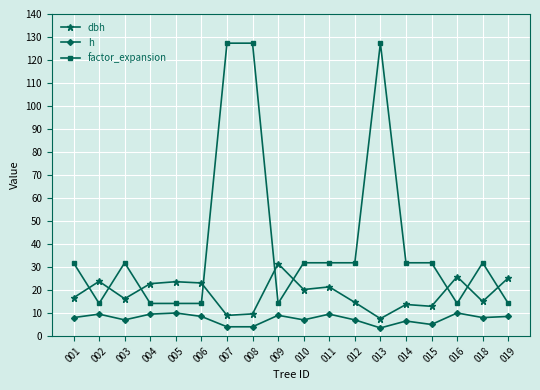

The value of factor_expansion at 011 is 31.8. True or false?

True